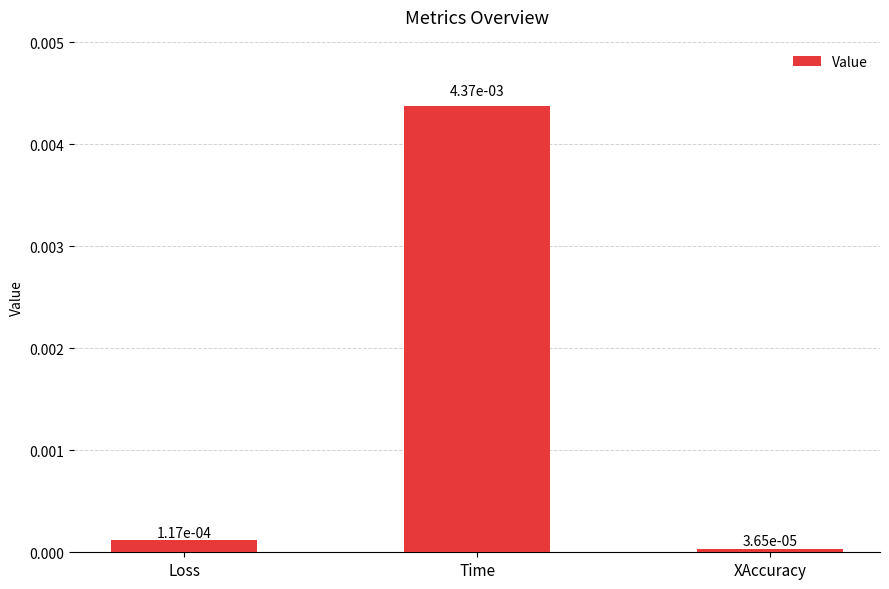

What is the label of the 2nd bar from the left?

Time